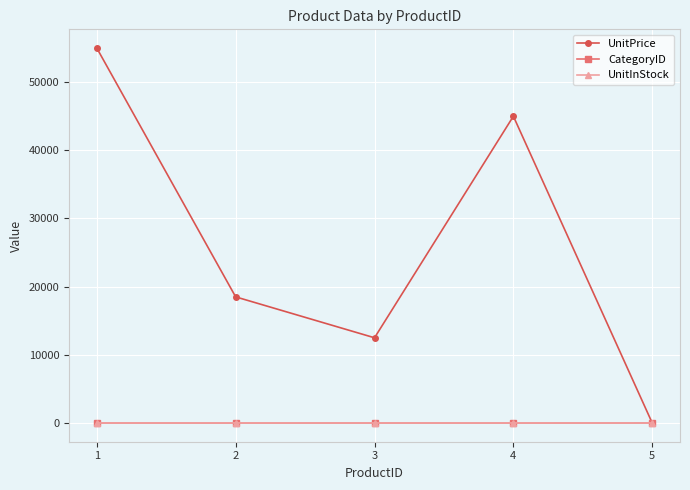

Rank the categories by UnitPrice value from lowest to highest.

5, 3, 2, 4, 1